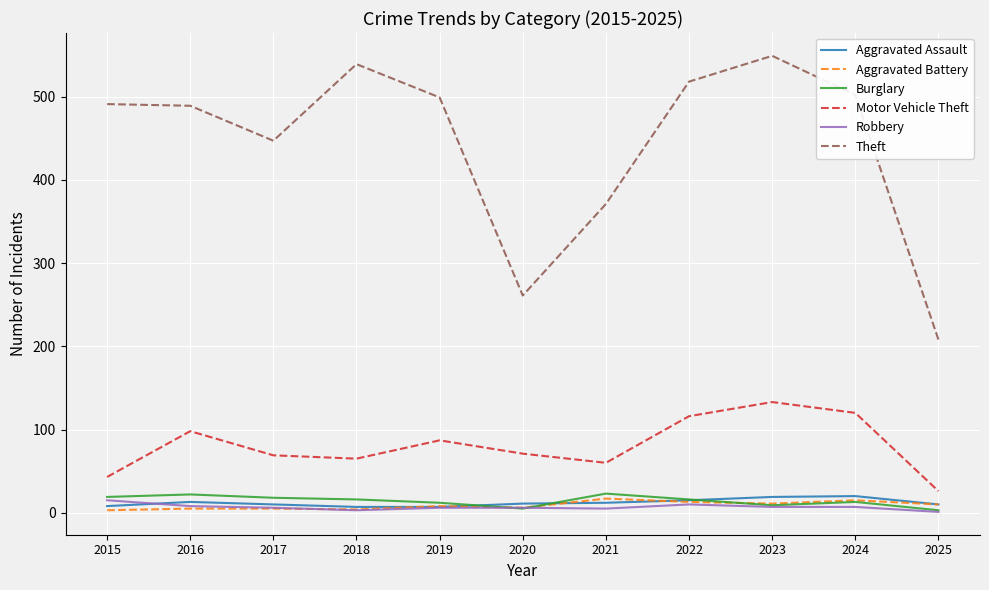

What is the average value of the Theft series?

443